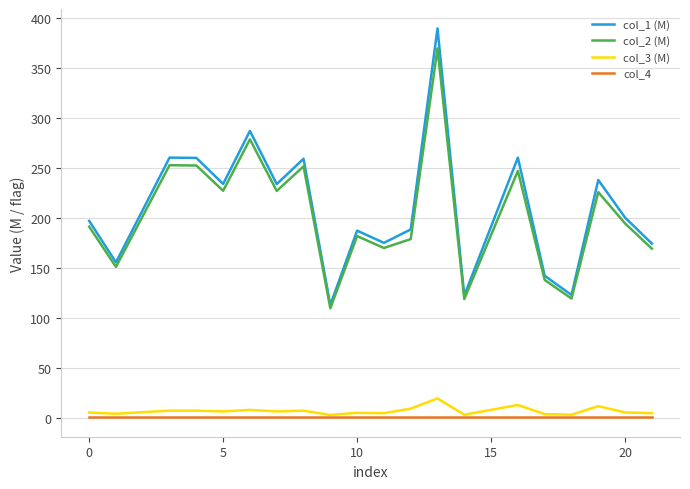

Which series has the largest range (max minus min)?

col_1 (M)